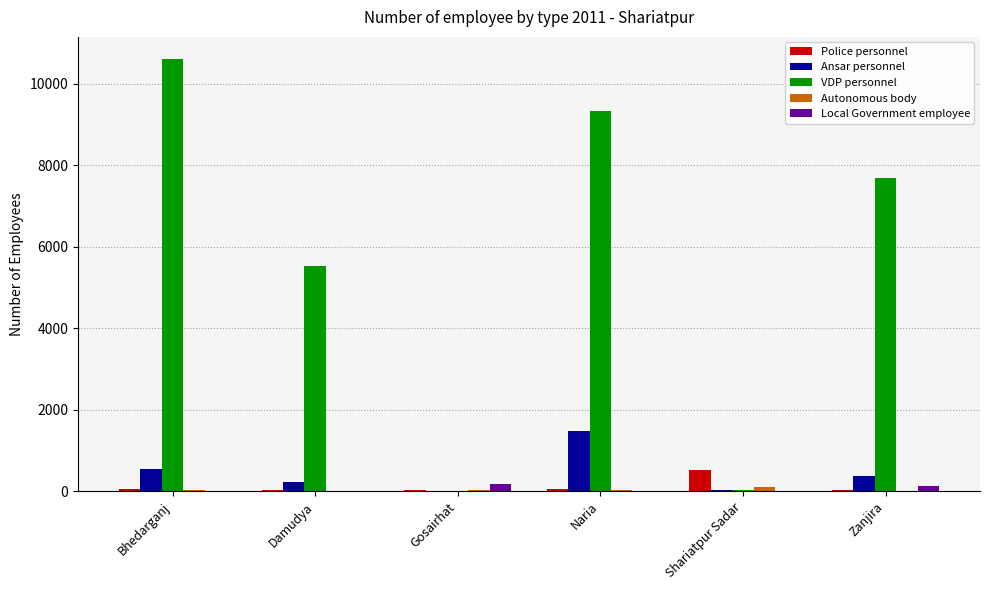

Is the value of VDP personnel at Naria greater than the value of Police personnel at Damudya?

Yes